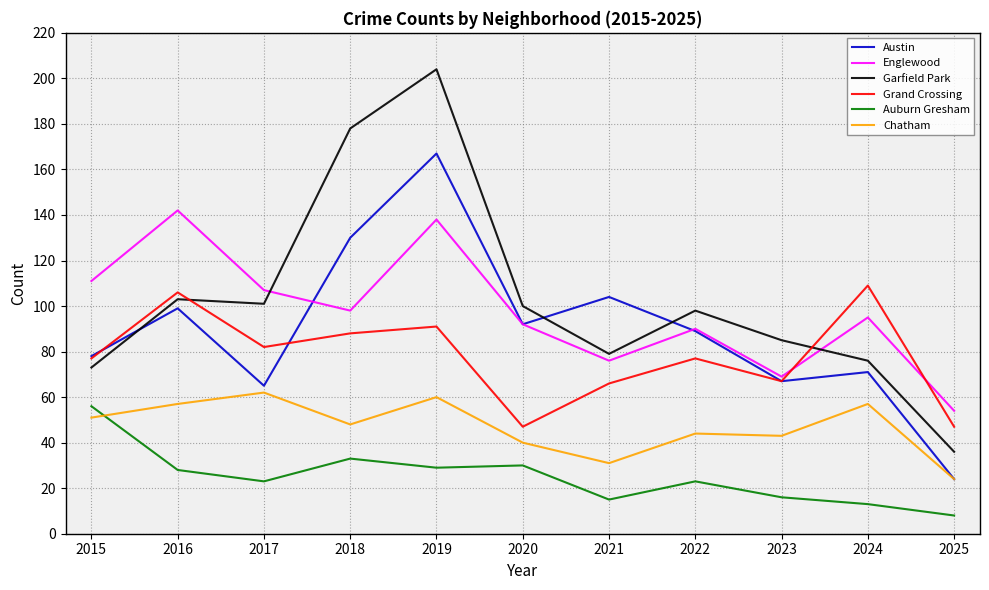

What is the maximum value for Auburn Gresham?

56